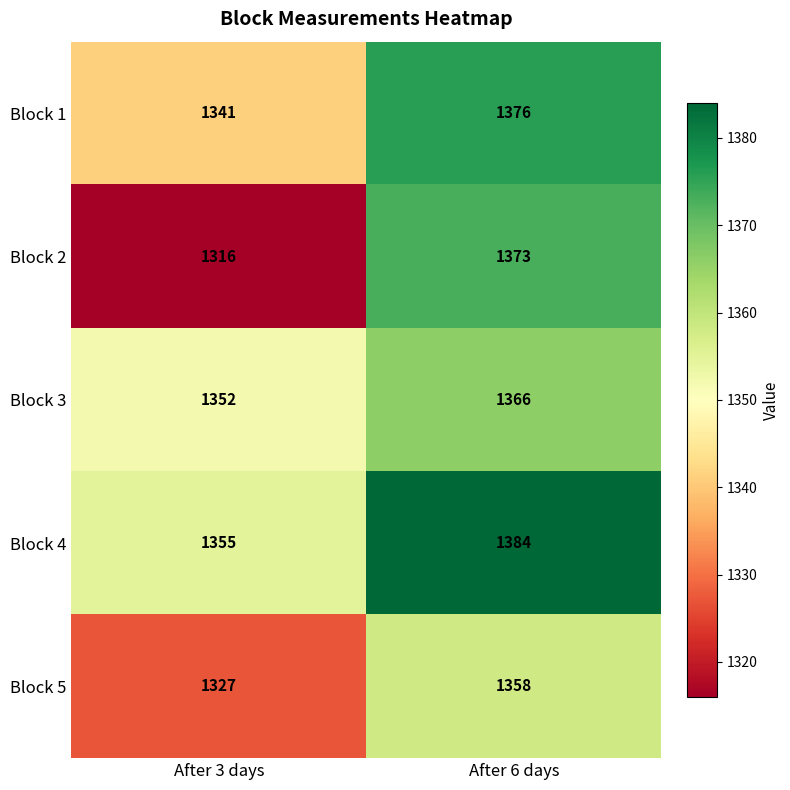

Rank the series by their maximum value, from lowest to highest.

Block 5, Block 3, Block 2, Block 1, Block 4